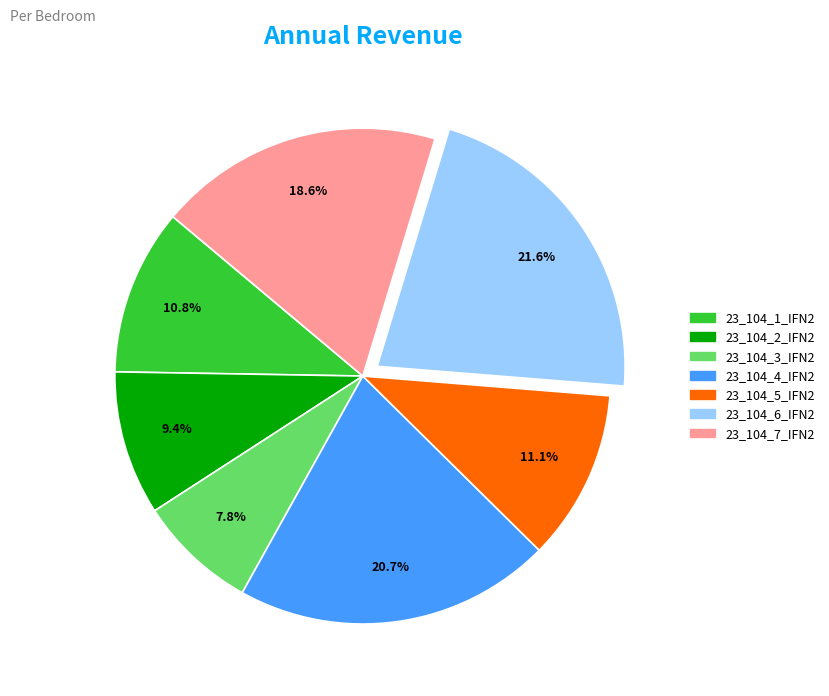

How many slices are in this pie chart?

7